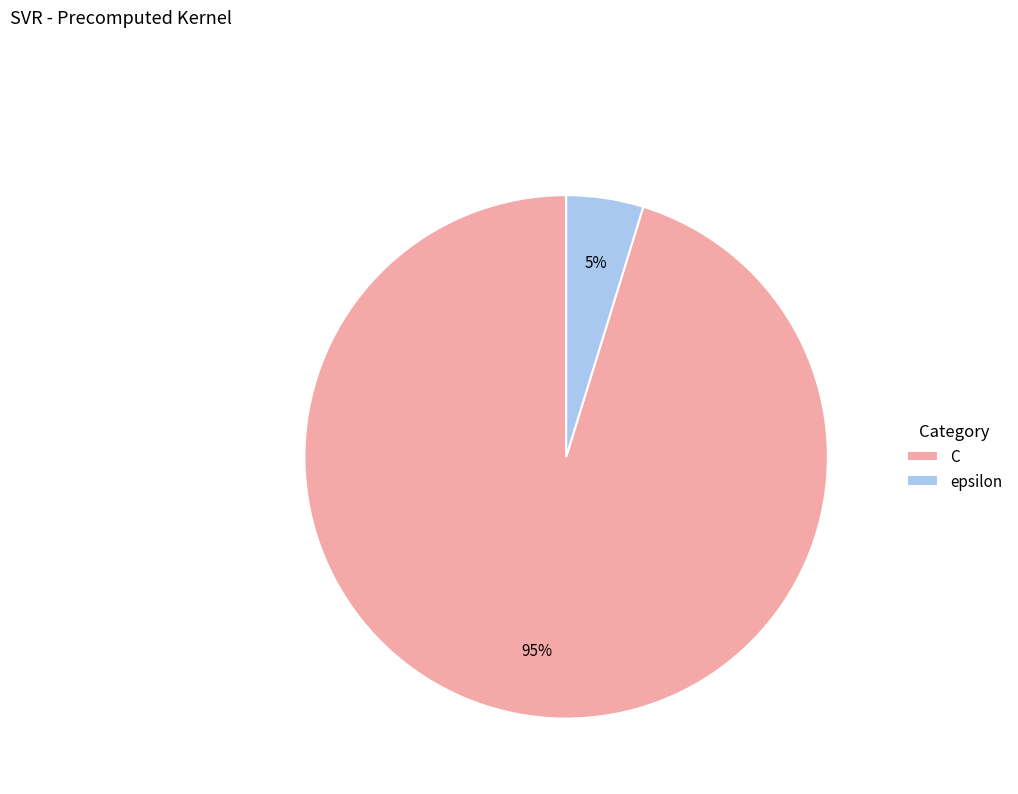

Which has a higher value, epsilon or C?

C